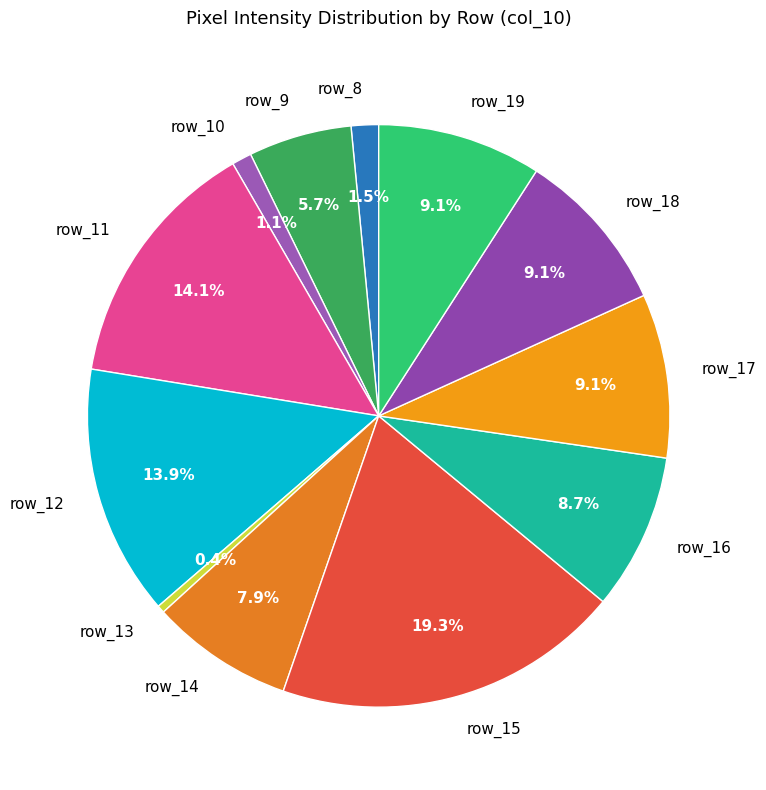

To the nearest percent, what percentage of the pie is row_14?

8%